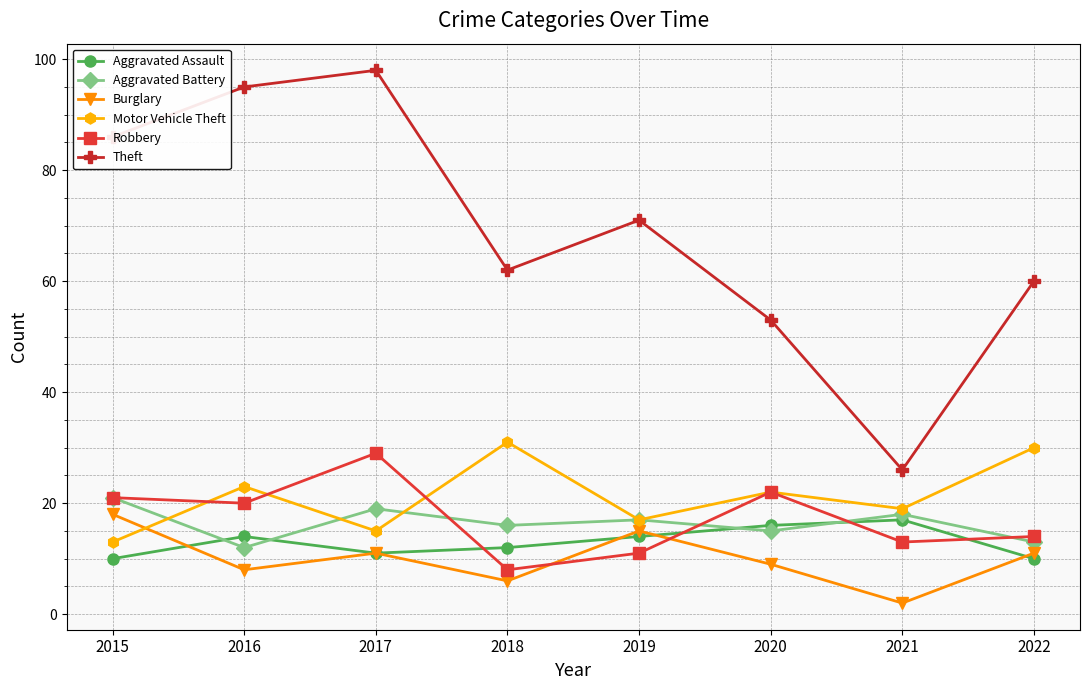

At which category is the sum across all series the highest?

2017